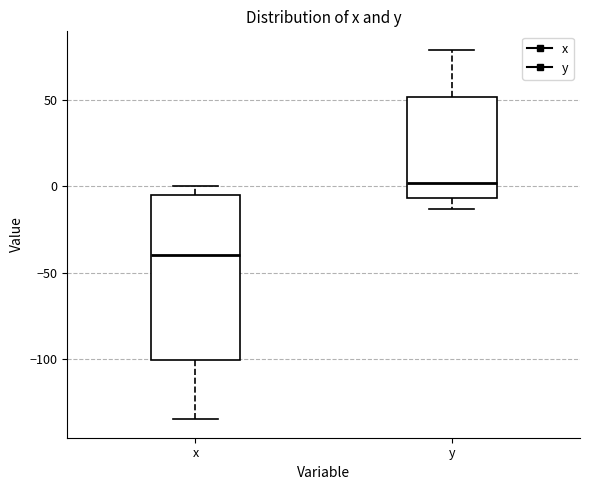

Reading left to right, read every box against the y-axis: the position of its median line, the range the box covers, and the ends of its whiskers. The values are not printed on the chart, so give them approximately, as read against the axis.

x: median -40, box -100 to -5, whiskers -135 to 0
y: median 0, box -5 to 50, whiskers -15 to 80